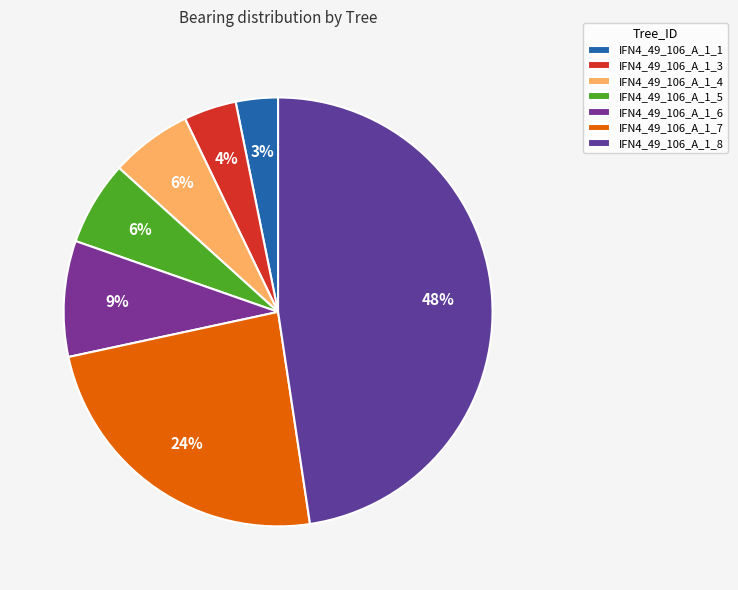

Is IFN4_49_106_A_1_3 the majority of the pie?

No